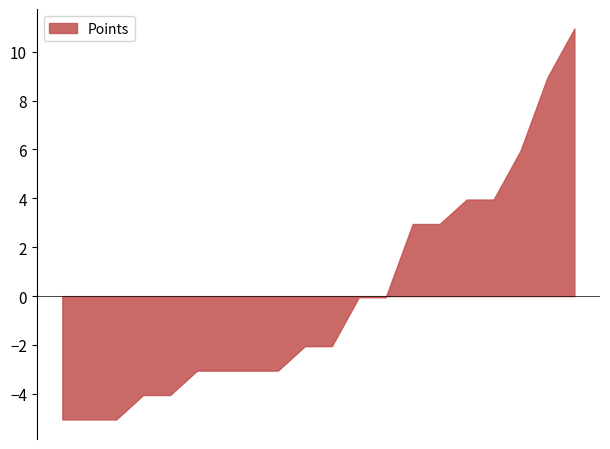

True or false: Gold and Points intersect in this chart.

False